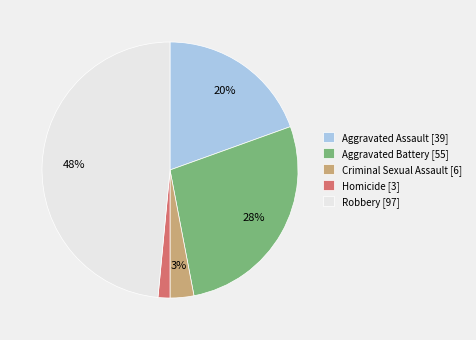

Do Aggravated Assault [39] and Robbery [97] together represent more than half of the pie?

Yes